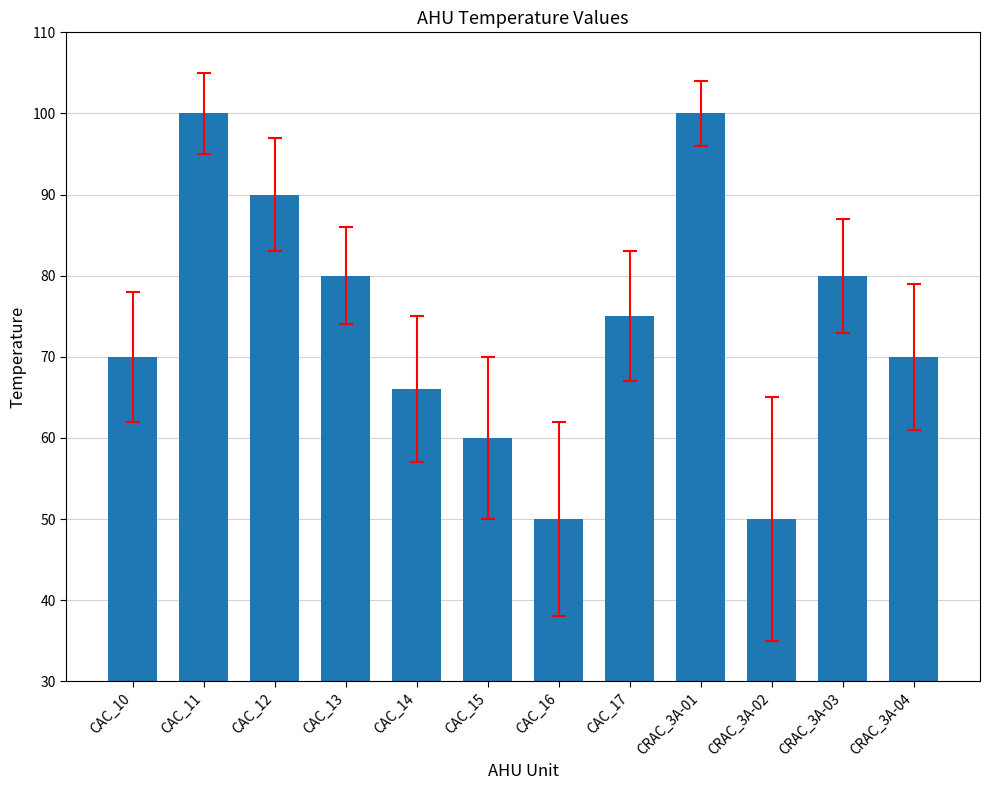

What is the difference between the values at CRAC_3A-04 and CAC_12?

20